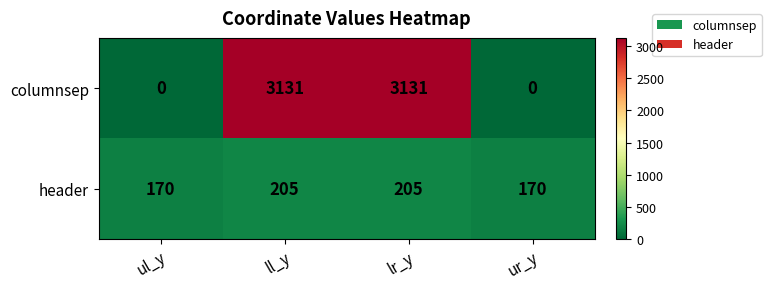

List the series in order of their peak value, lowest first.

header, columnsep